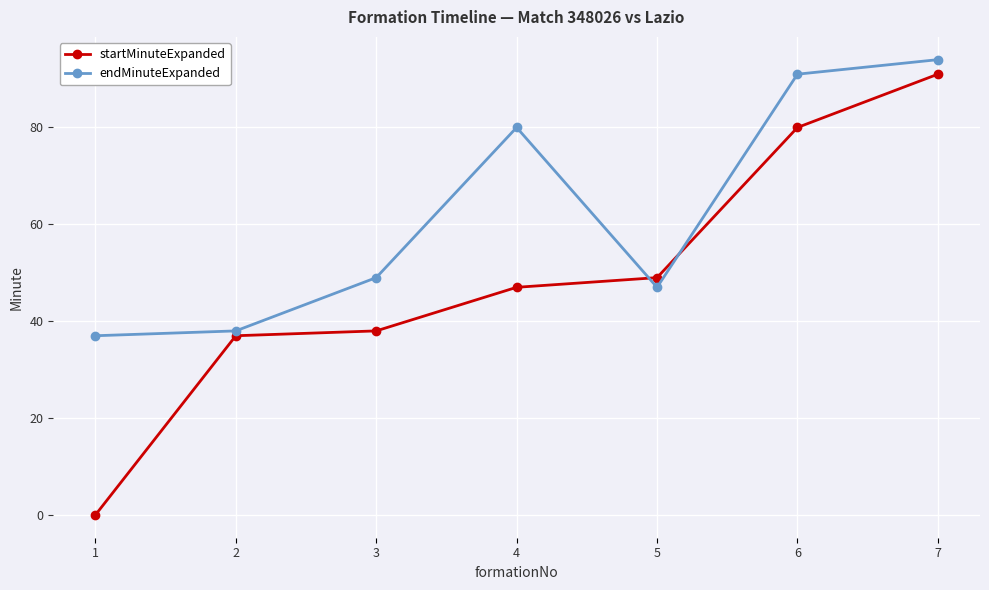

What is the total value across all series at 4?

127